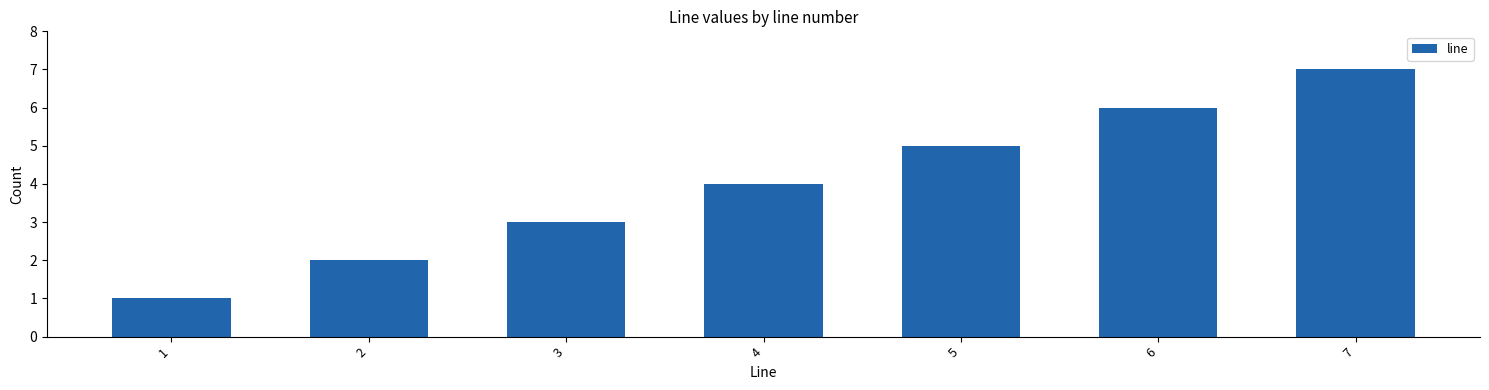

At which label is the value closest to 4?

4